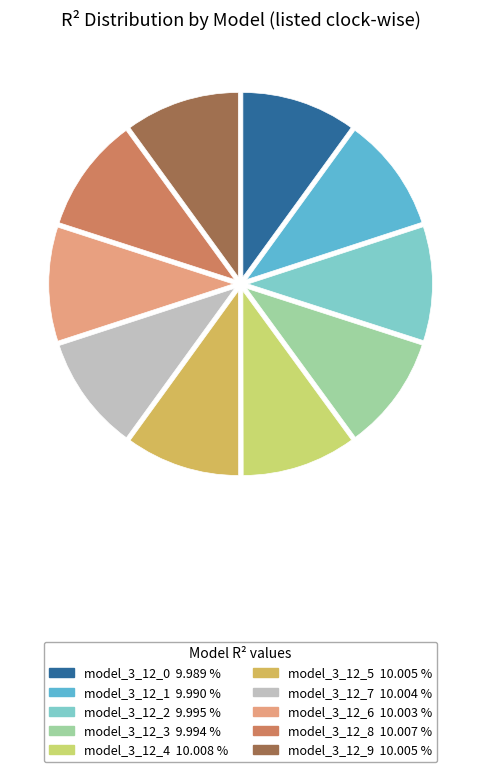

Does model_3_12_3 account for over 50% of the chart?

No